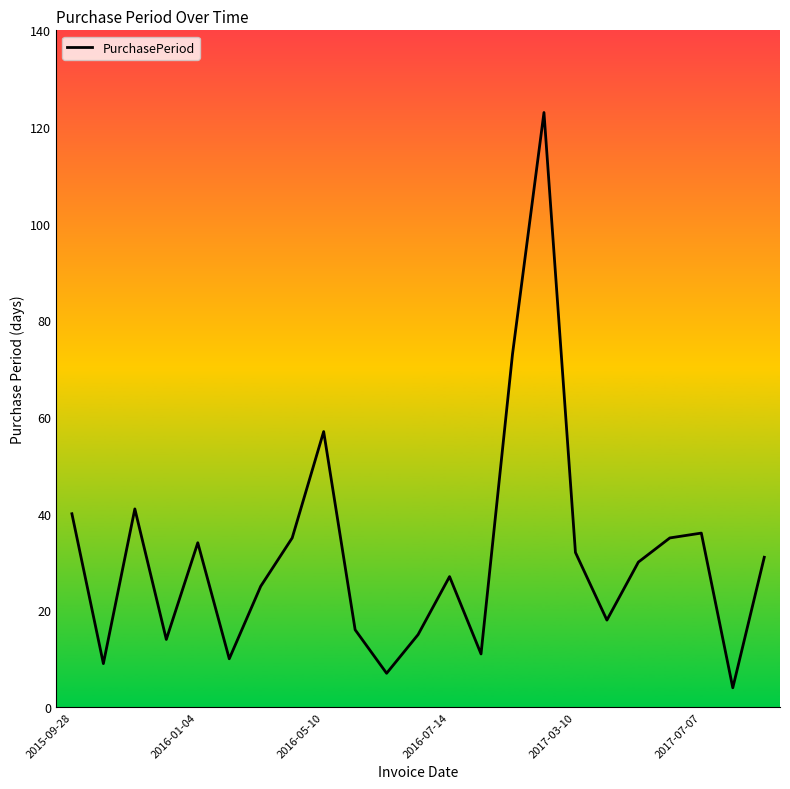

What is the minimum value shown in the chart?

4